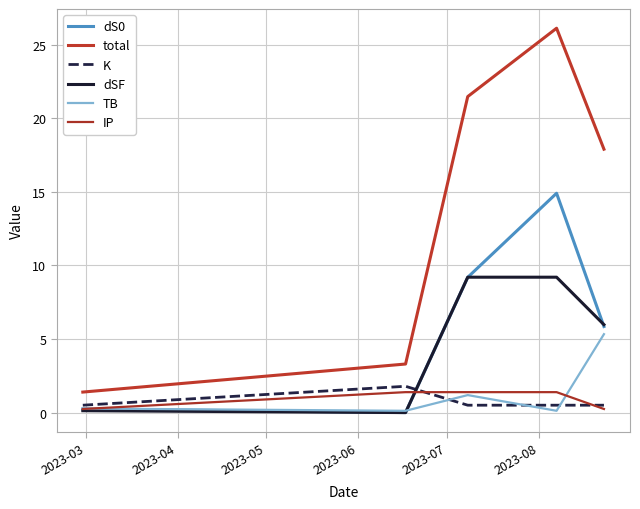

Does the chart have visible grid lines?

Yes